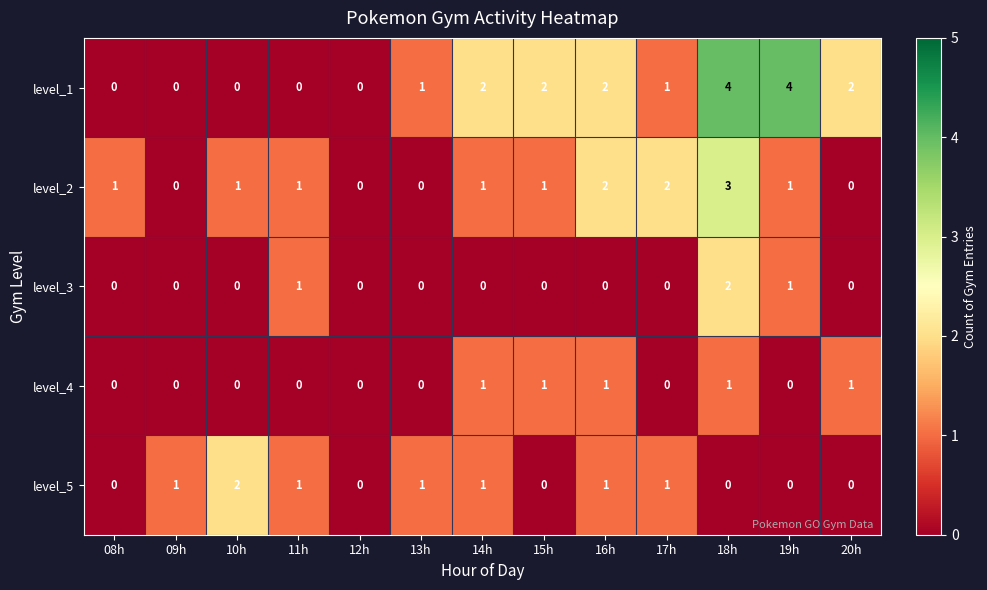

The level_5 series shows 0 at 09h. True or false?

False